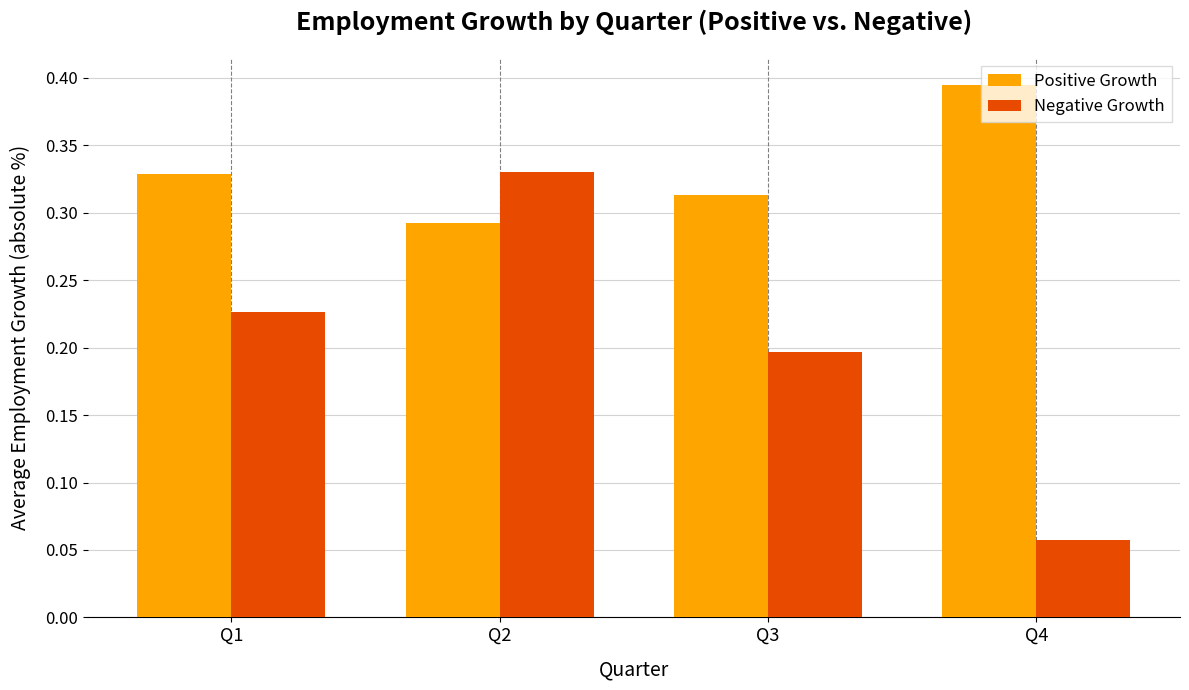

What is the sum of the Negative Growth values at Q1 and Q2?

0.6